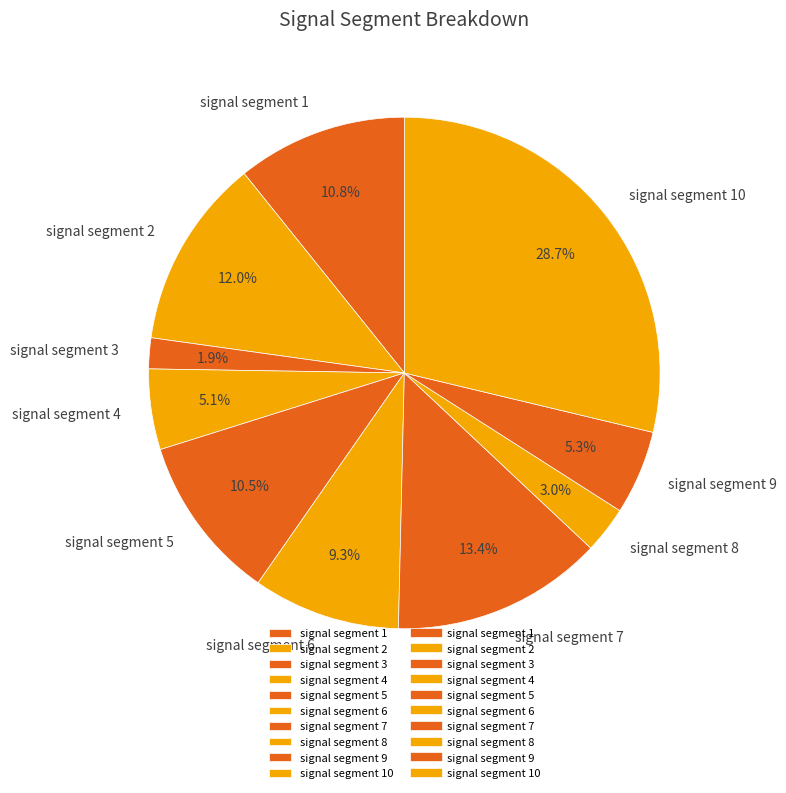

Which category has the smallest portion of the pie?

signal segment 3